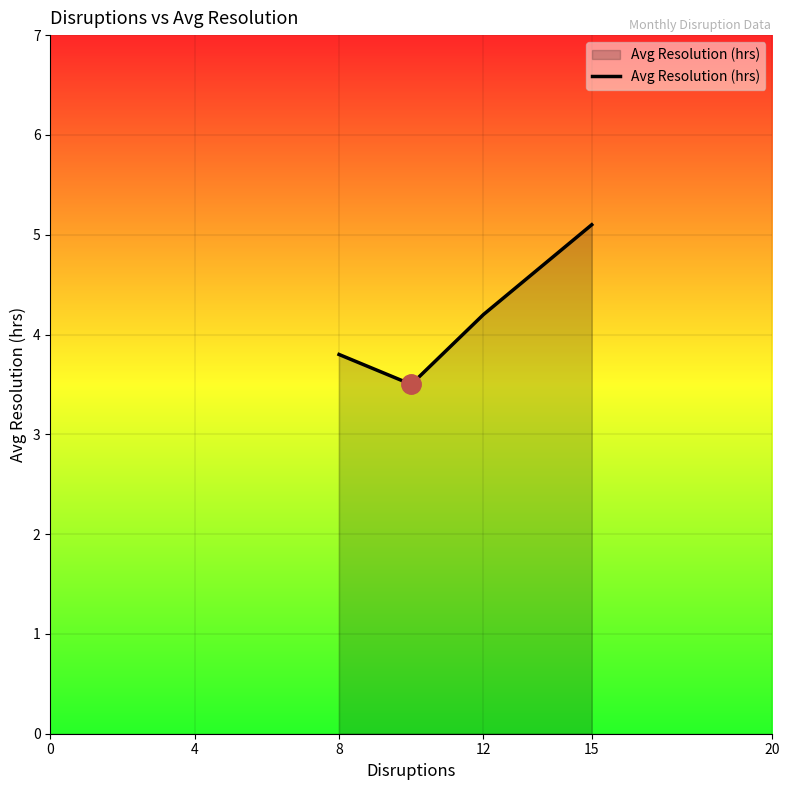

Reading right to left, list all the values displayed in this chart.

5.1	4.2	3.5	3.8